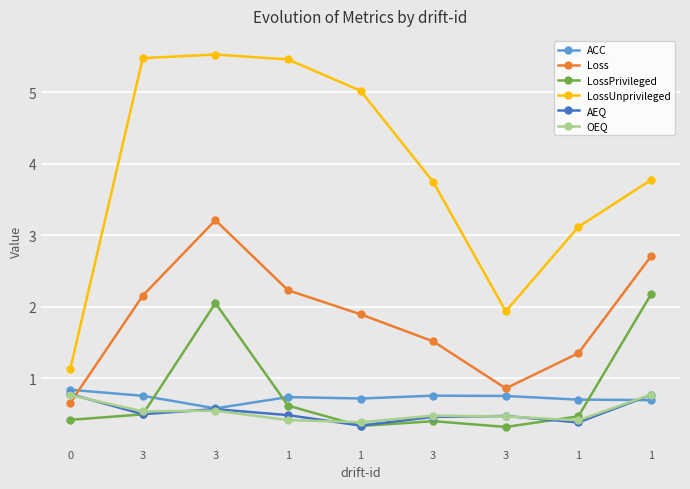

At 3, list the series in order from smallest to largest.

LossPrivileged, AEQ, OEQ, ACC, Loss, LossUnprivileged